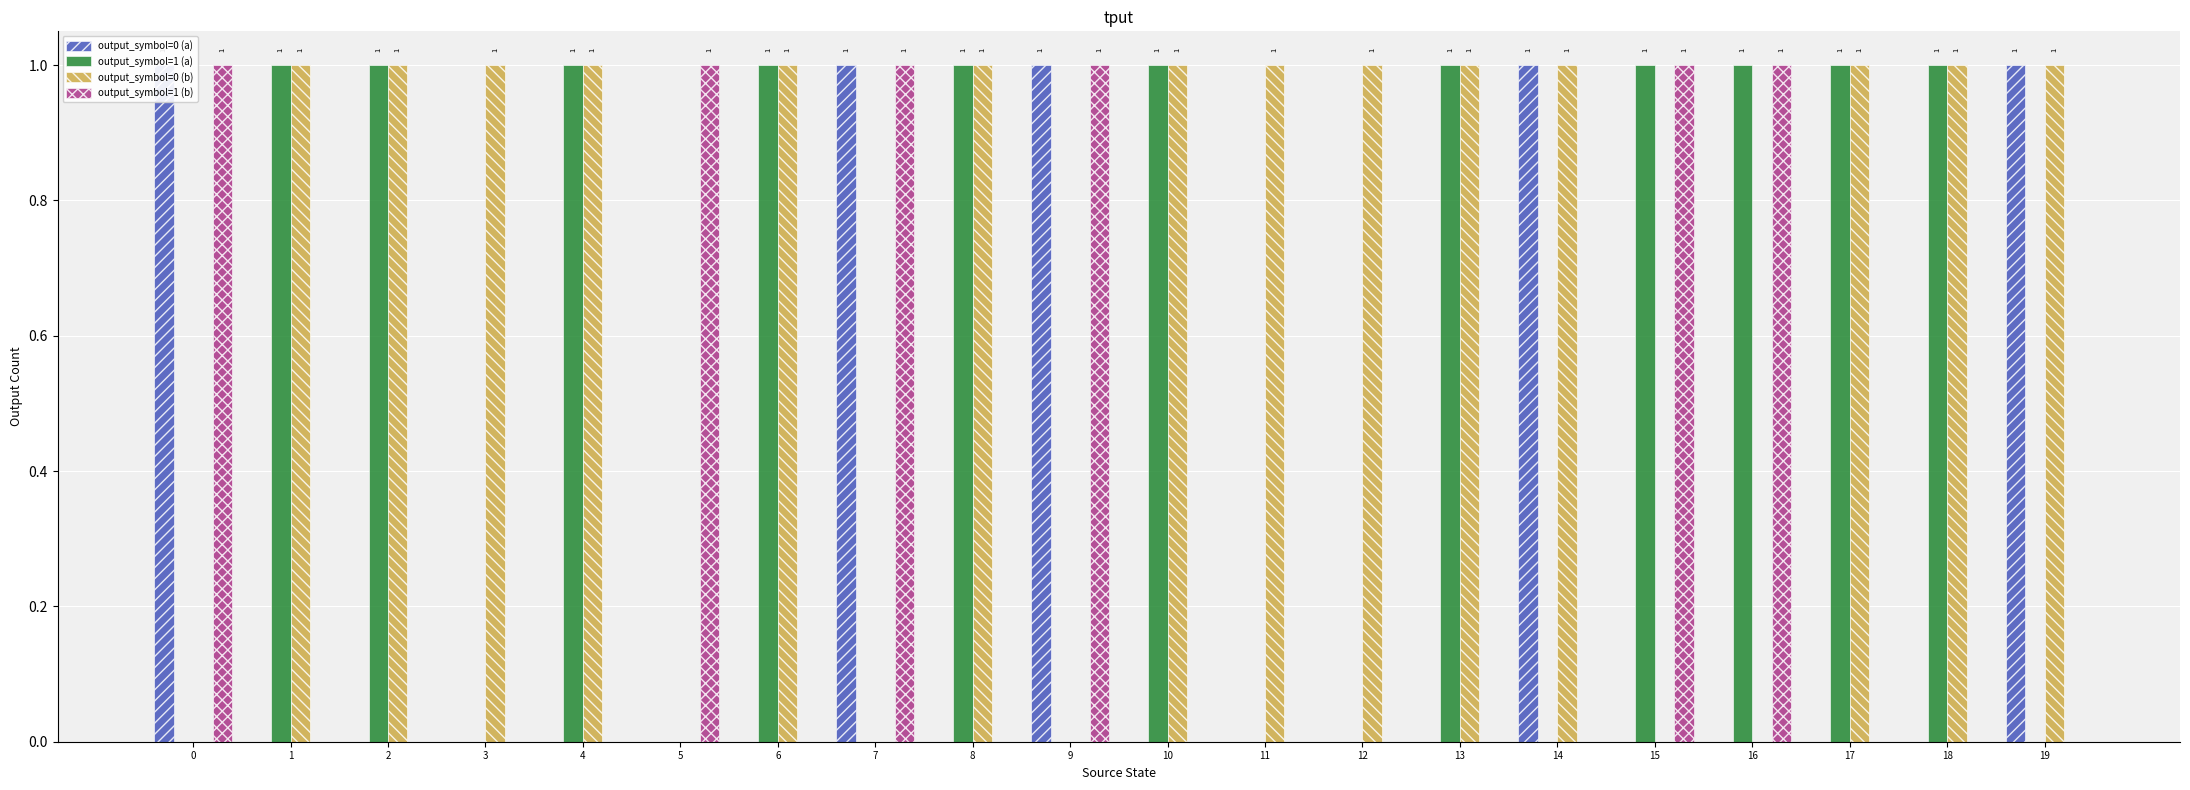

How many bars are there in total?

80